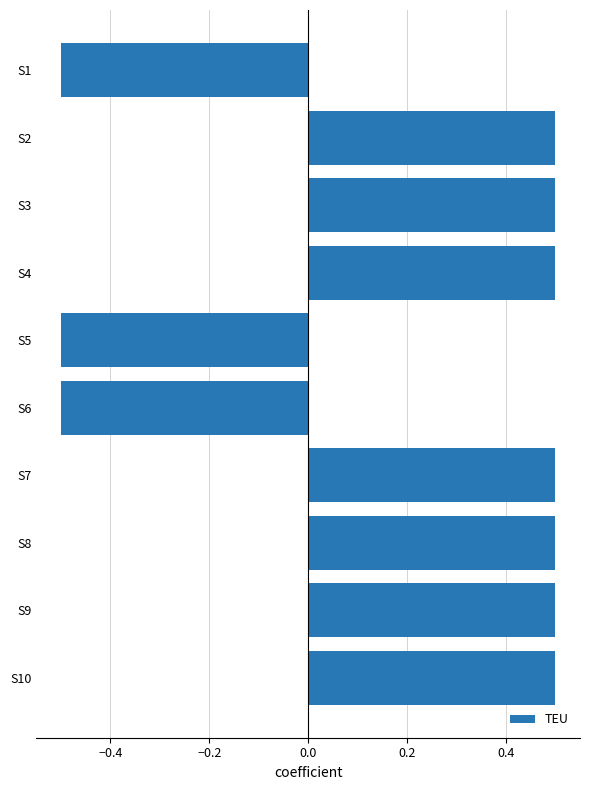

What is the change in value from S1 to S9?

+1.0